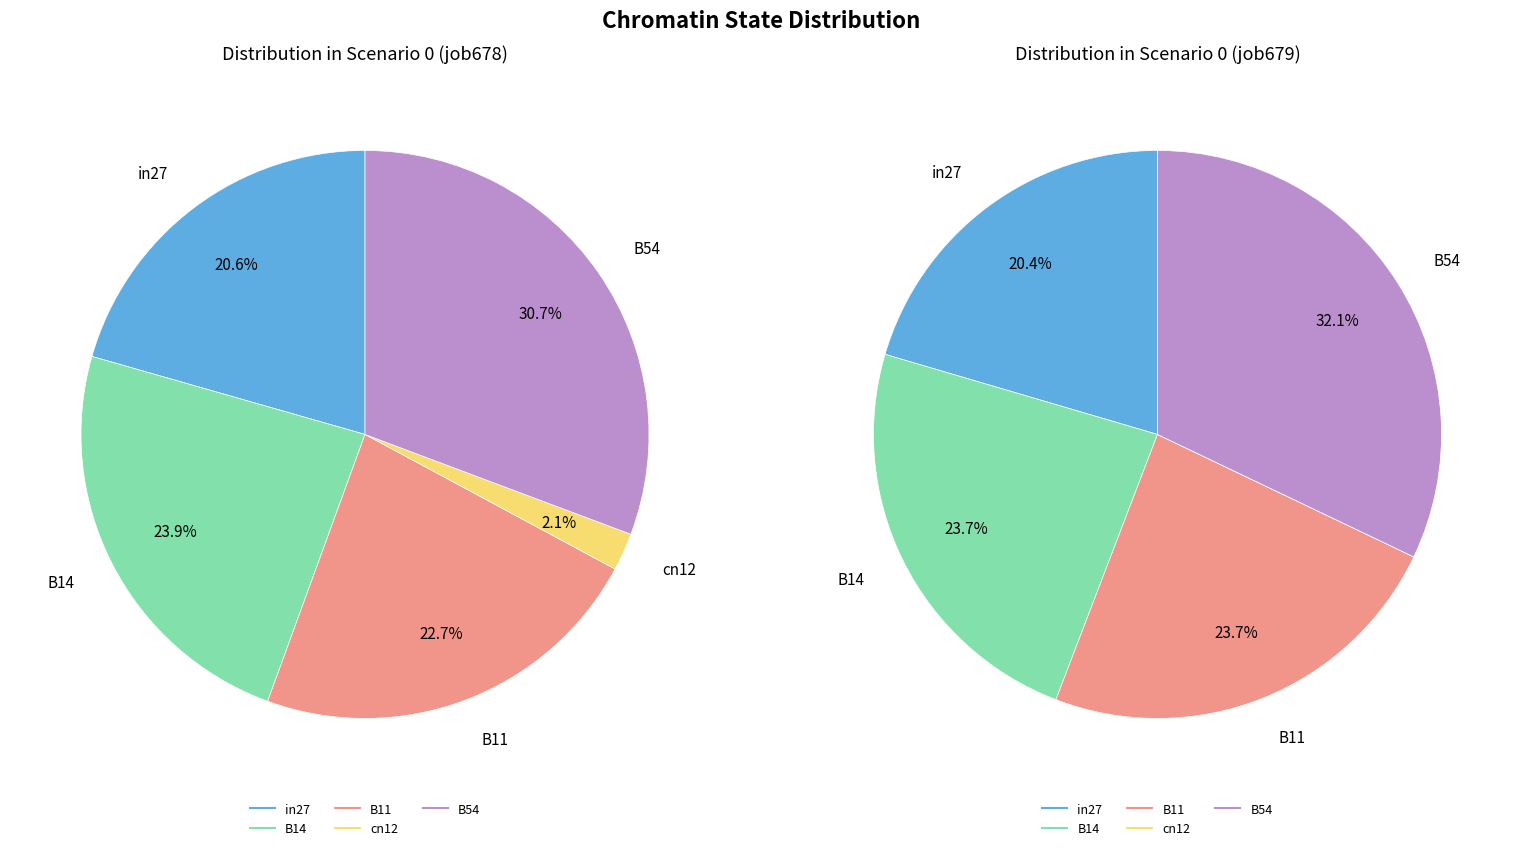

Do cn12 and in27 together represent more than half of the pie?

No